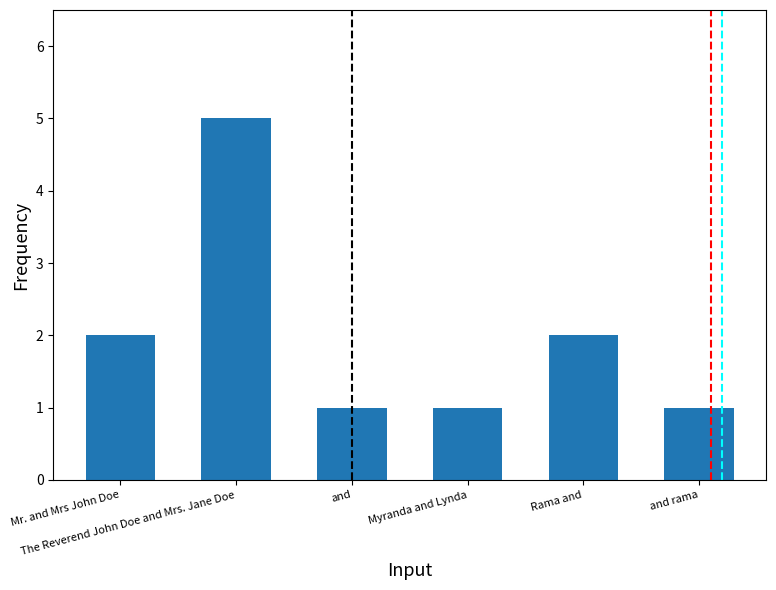

Approximately how many times larger is the value at Mr. and Mrs John Doe compared to Rama and?

1.0